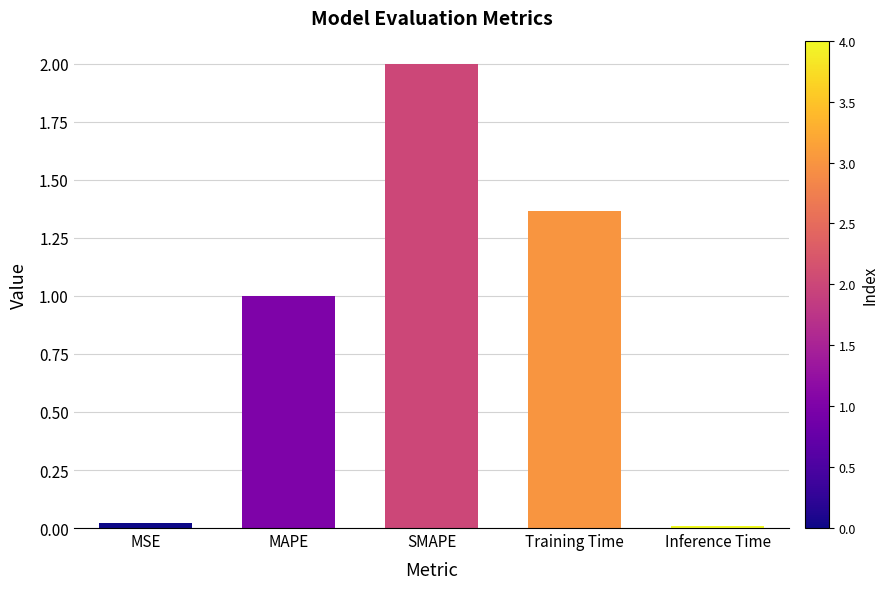

What is the difference between the maximum and minimum values?

2.0